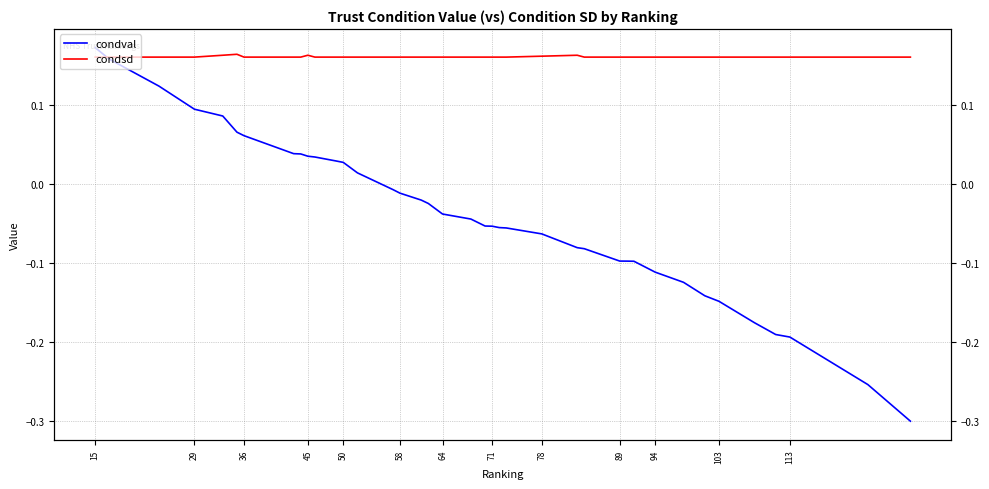

Which label corresponds to the largest value in the chart?

15